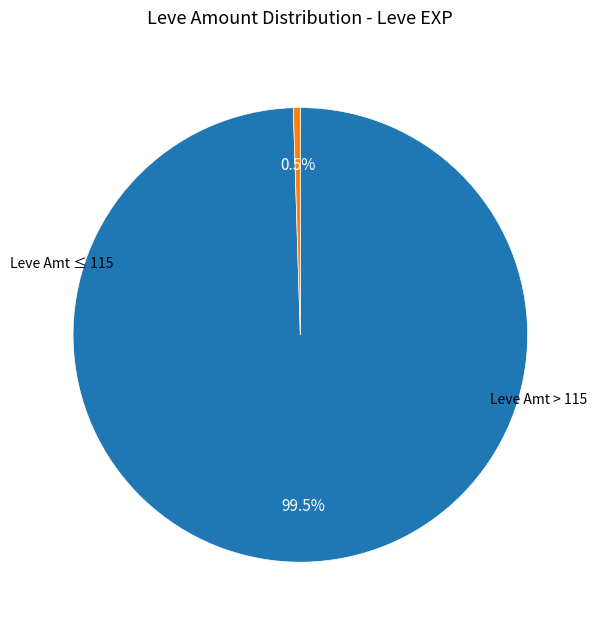

Count the number of slices in the pie.

2